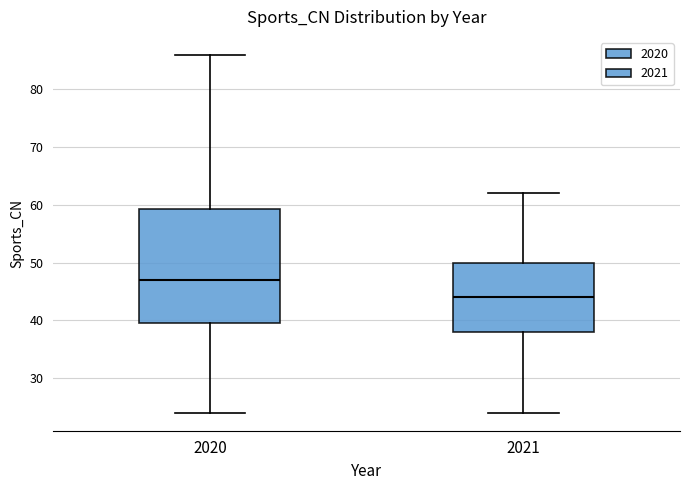

Which box's median line is the highest?

2020